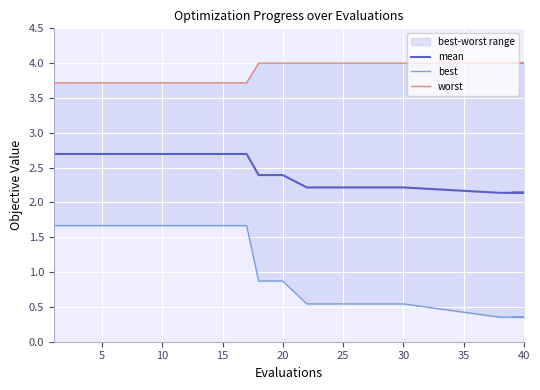

What is the minimum value shown in the chart?

0.4